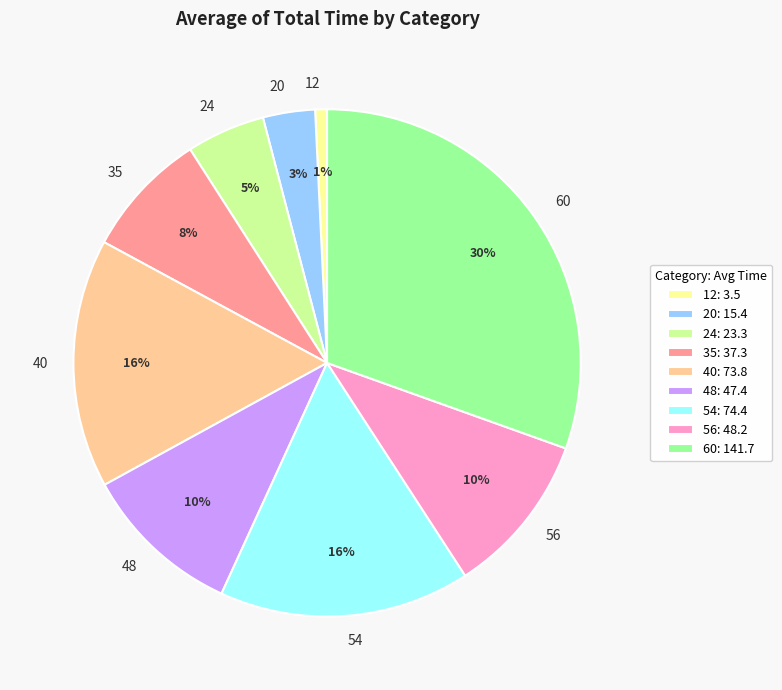

Is it true that 54 is 9% of the pie?

False